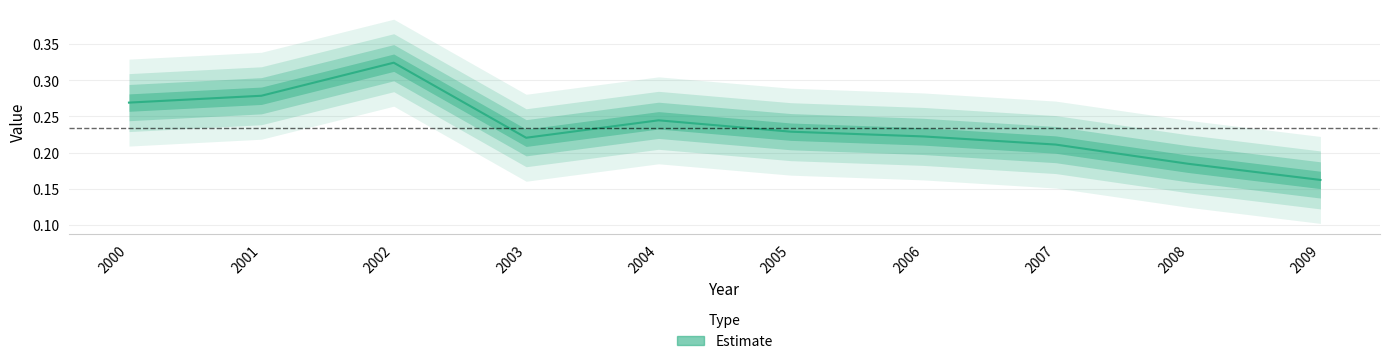

The chart shows a value of 0.2 at 2005. True or false?

True